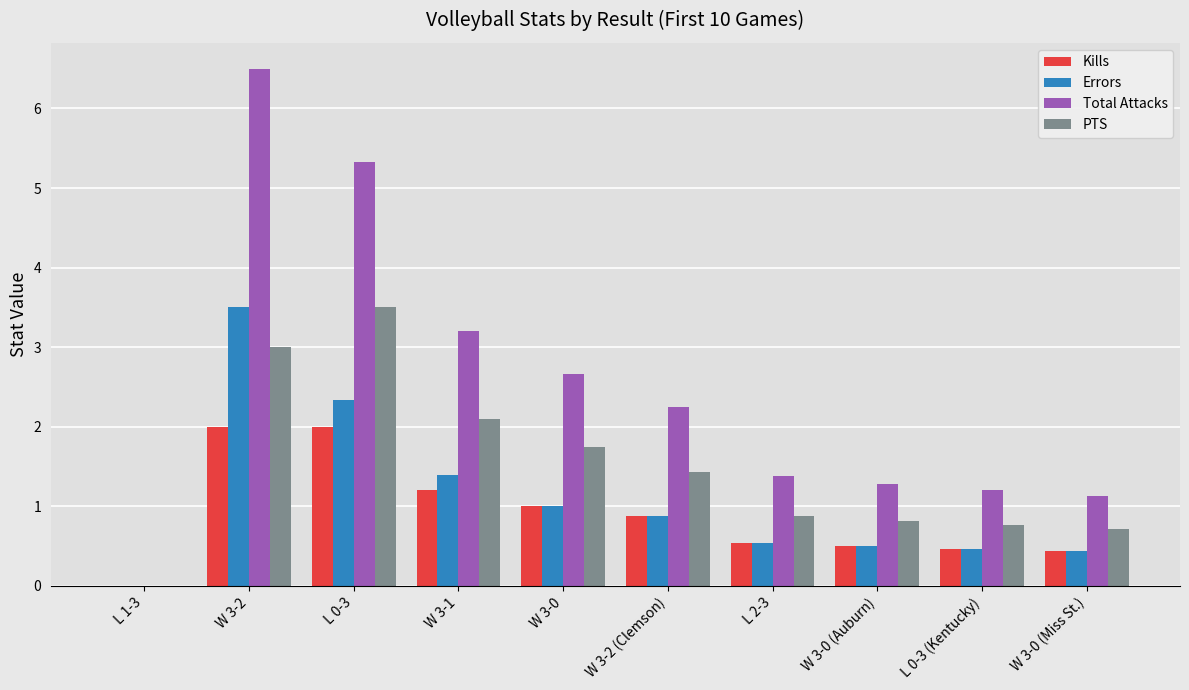

What is the total value across all series at W 3-0?

6.4